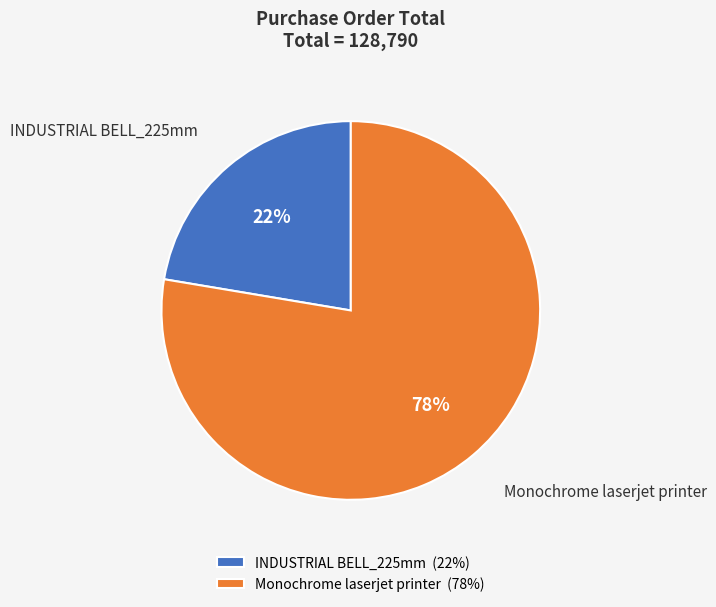

Which slice is the smallest?

INDUSTRIAL BELL_225mm